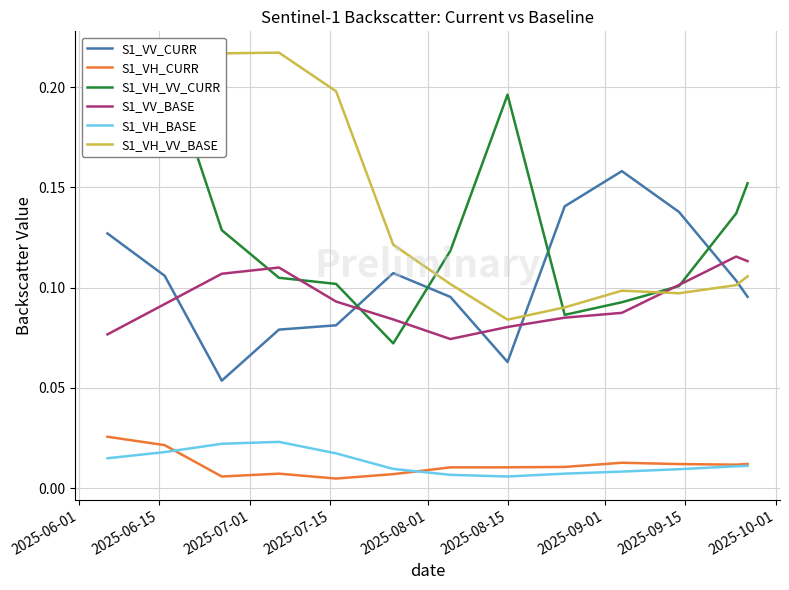

What is the greatest value displayed?

0.2